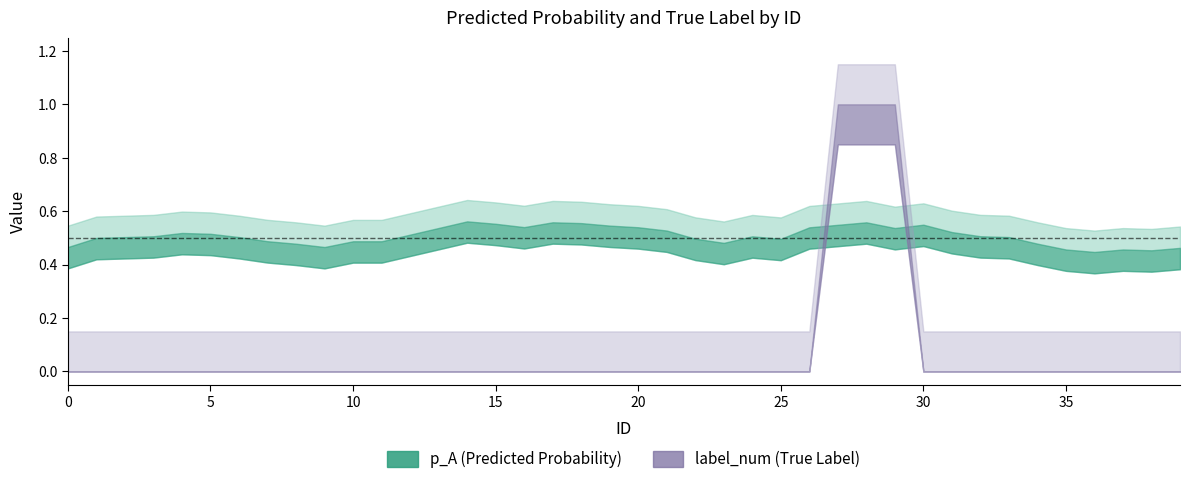

How many categories are shown in the chart?

40